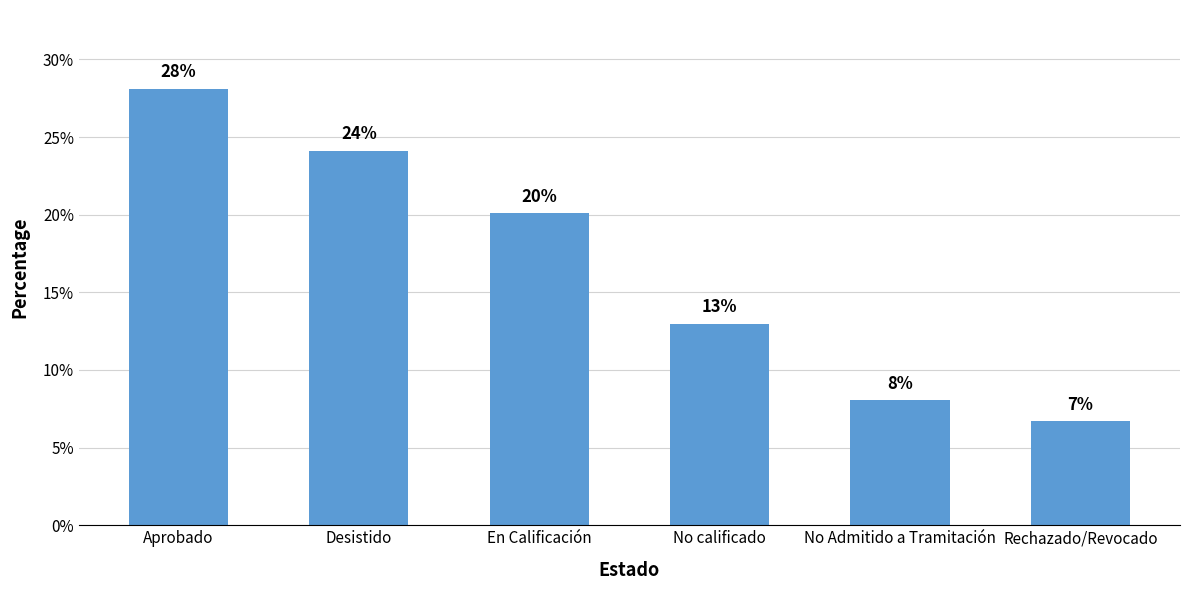

Rank the categories by value from lowest to highest.

Rechazado/Revocado, No Admitido a Tramitación, No calificado, En Calificación, Desistido, Aprobado